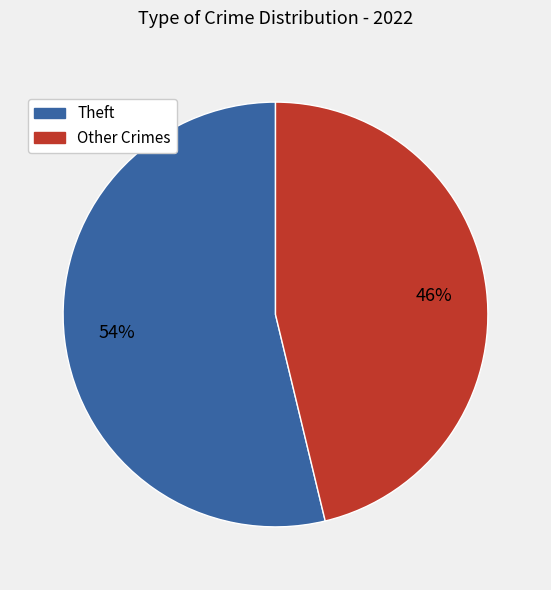

To the nearest percent, what is the difference between the largest and smallest slice percentages?

8%